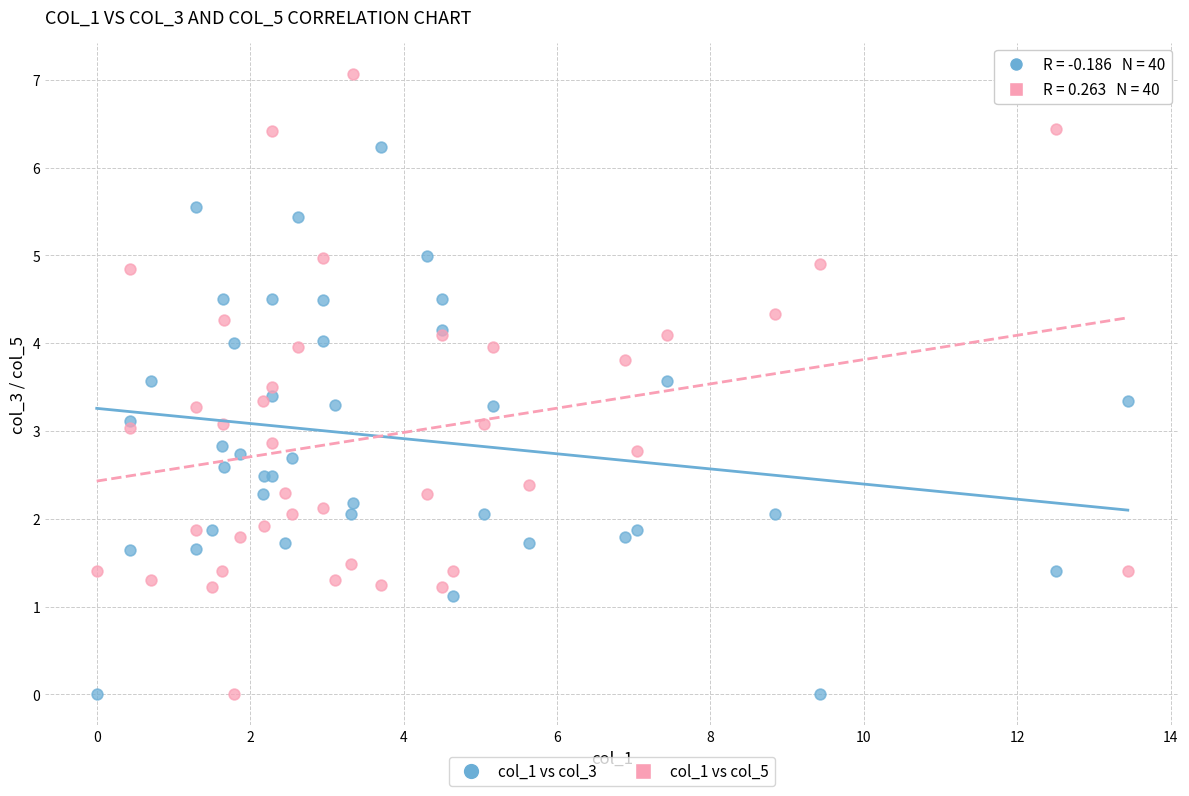

Which series reaches the maximum Y coordinate?

col_1 vs col_5